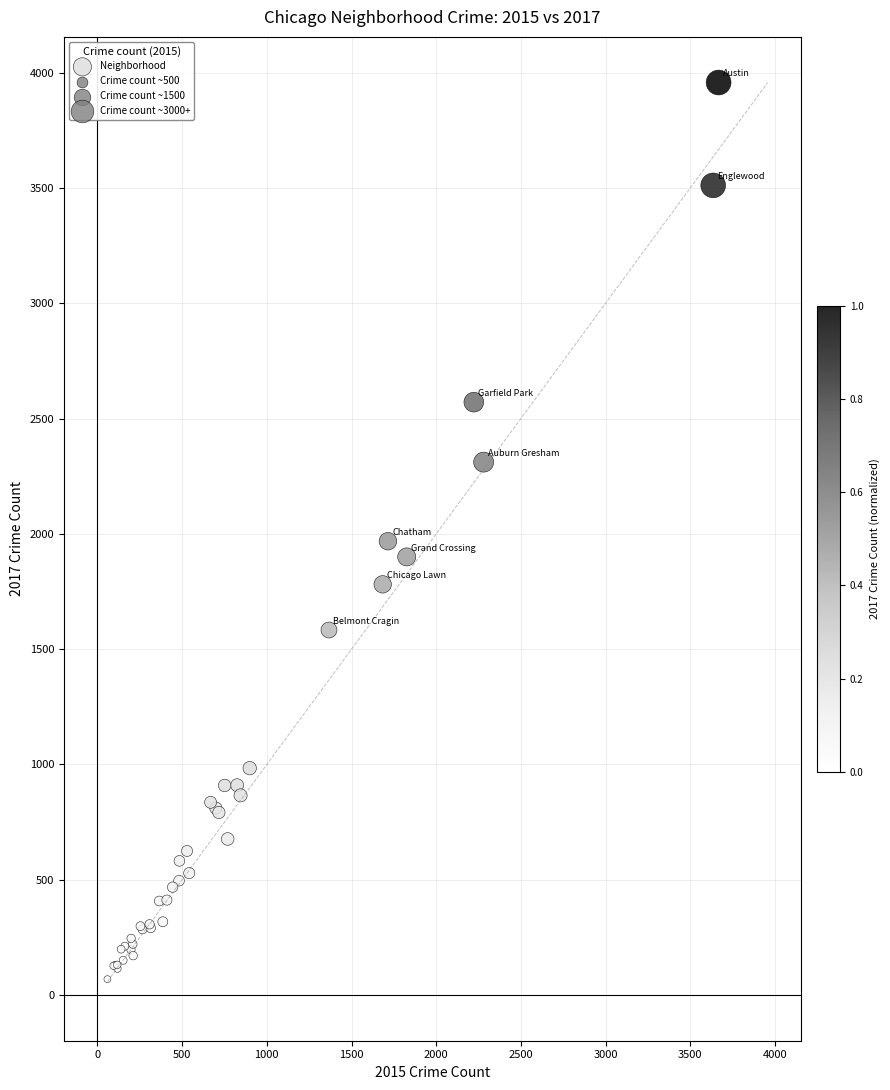

What Y value in the scatter plot is closest to 2013?

1968